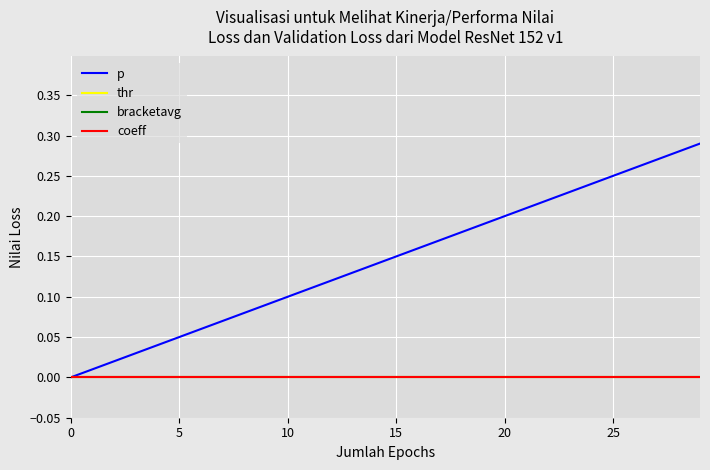

True or false: p and coeff cross at least once.

False